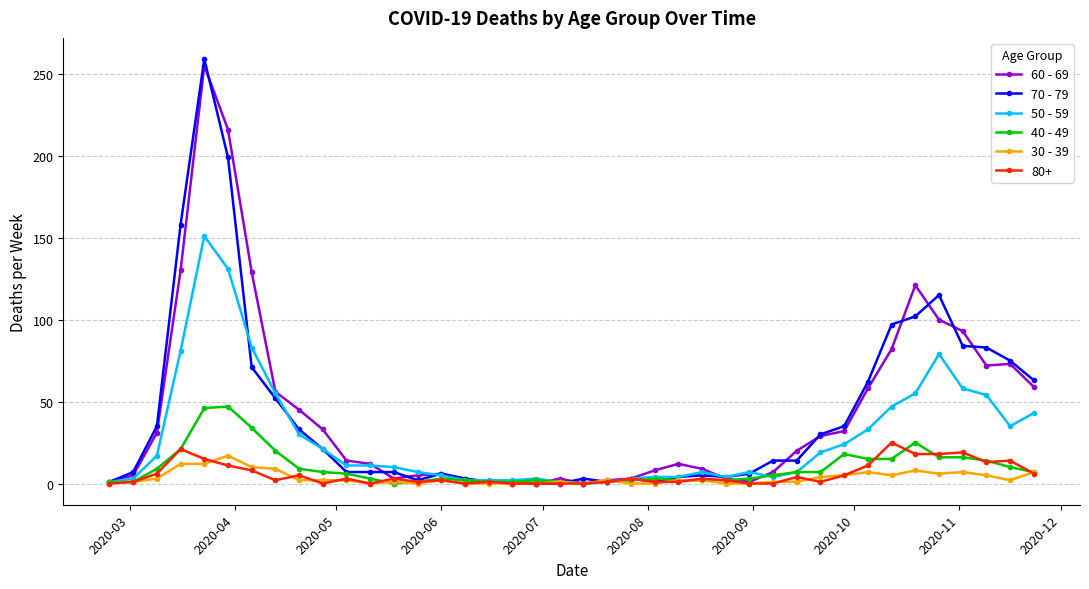

What is the maximum value shown in the chart?

259